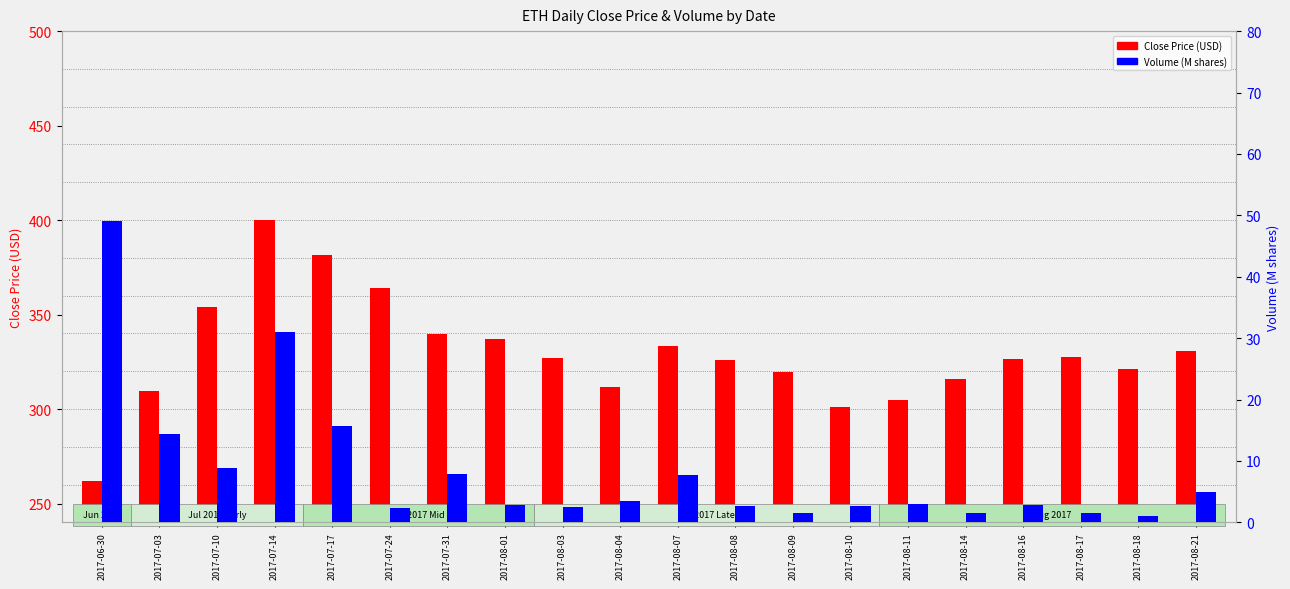

What is the maximum value for Volume (M)?

49.1